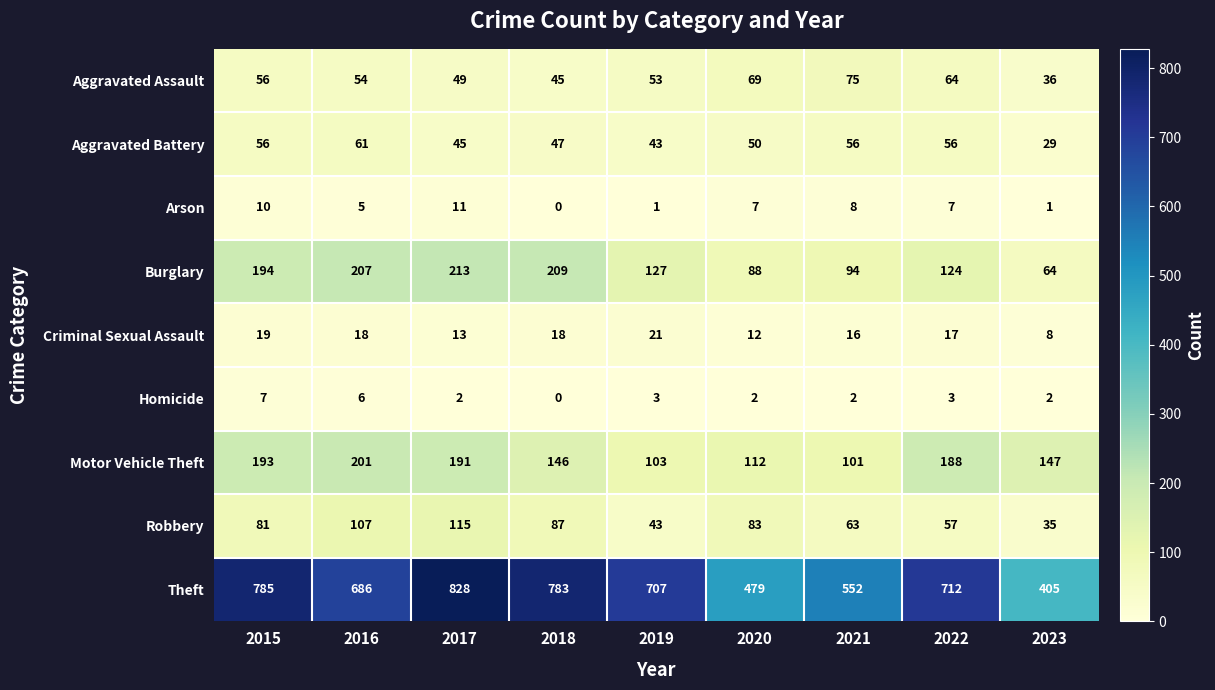

What is the greatest value displayed?

828